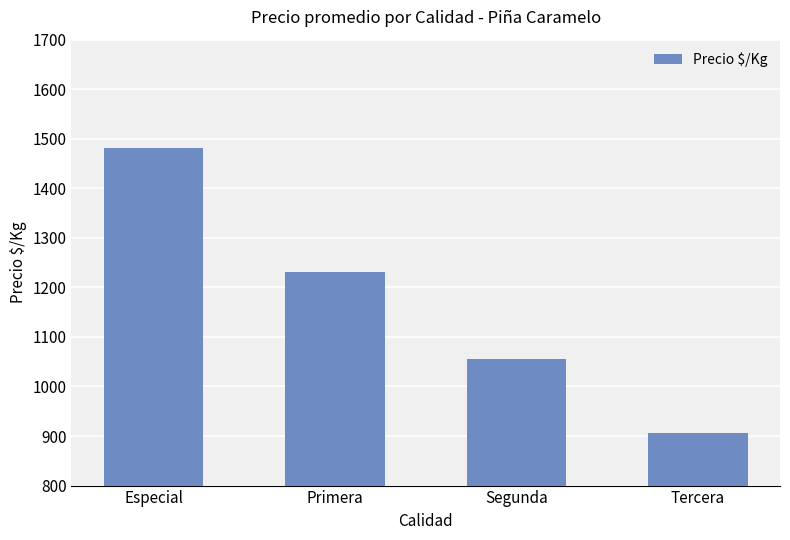

Between Tercera and Segunda, which is larger?

Segunda